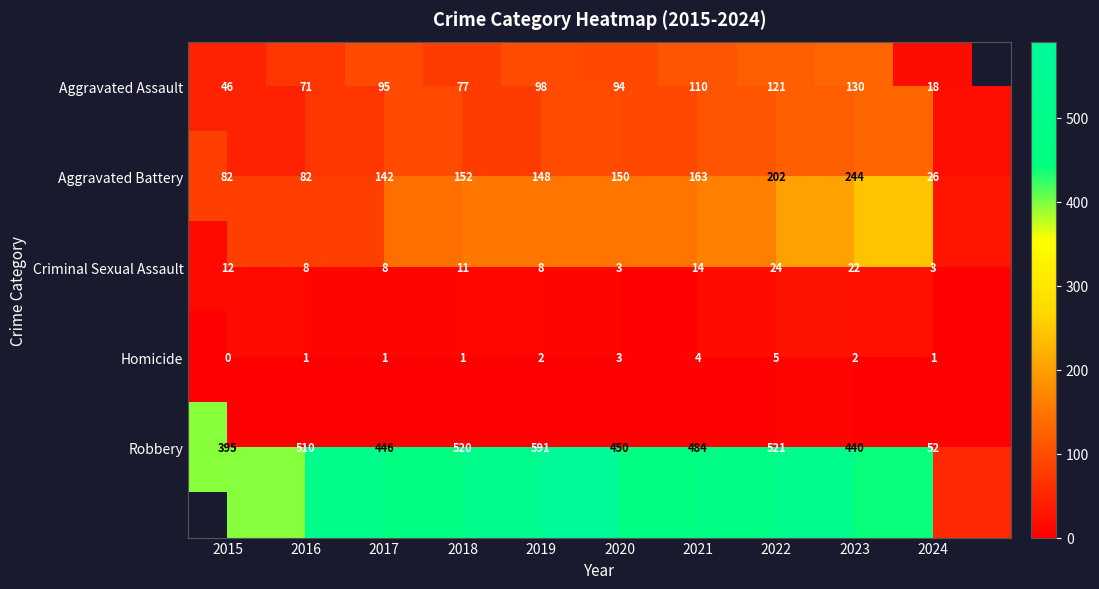

Which series has the largest range (max minus min)?

Robbery